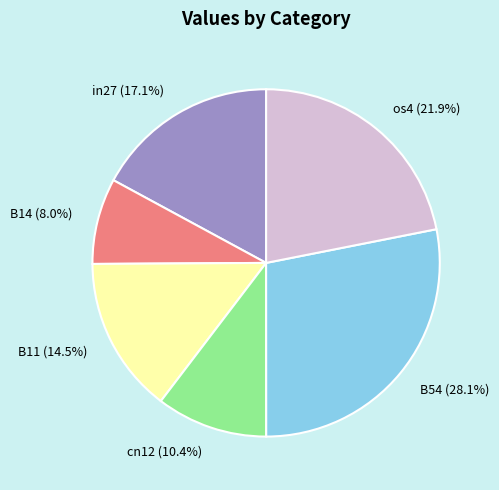

Which slice is the smallest?

B14 (8.0%)